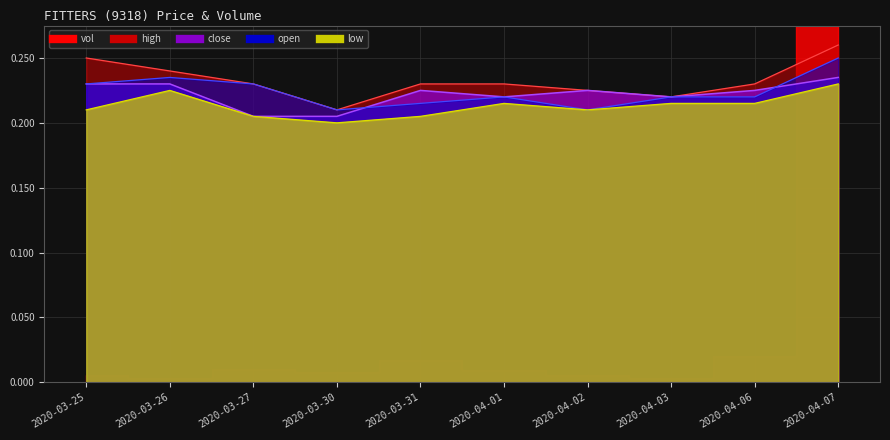

How many high values are between 0 and 1?

10